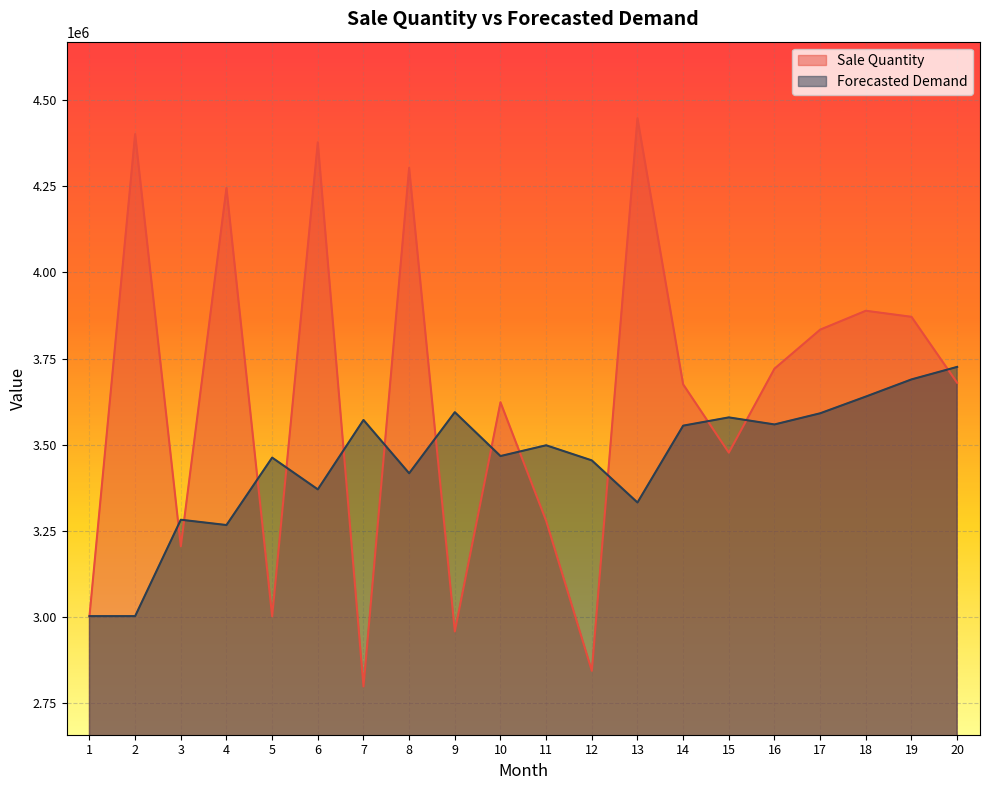

What are all the series names shown in the legend?

Sale Quantity, Forecasted Demand